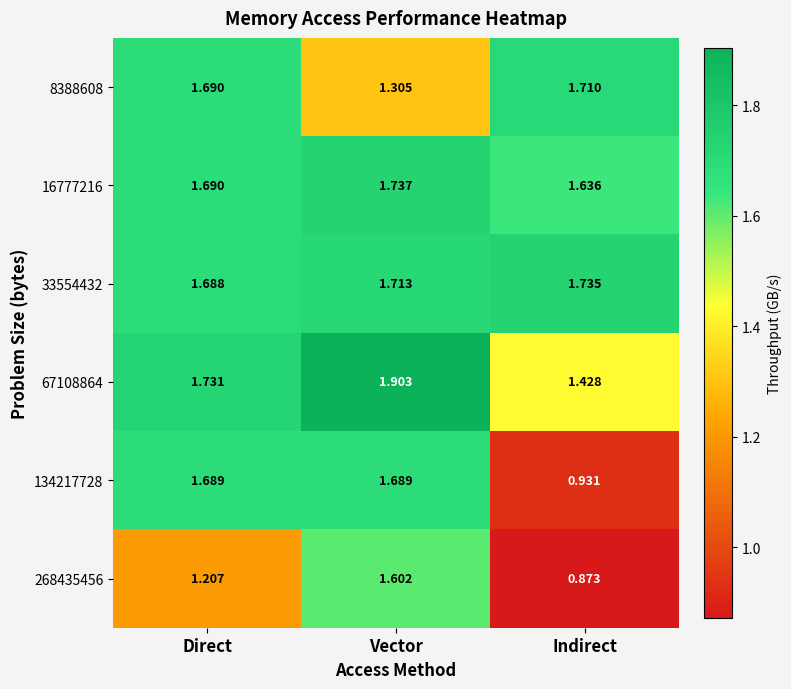

Rank the series by their maximum value, from highest to lowest.

67108864, 16777216, 33554432, 8388608, 134217728, 268435456